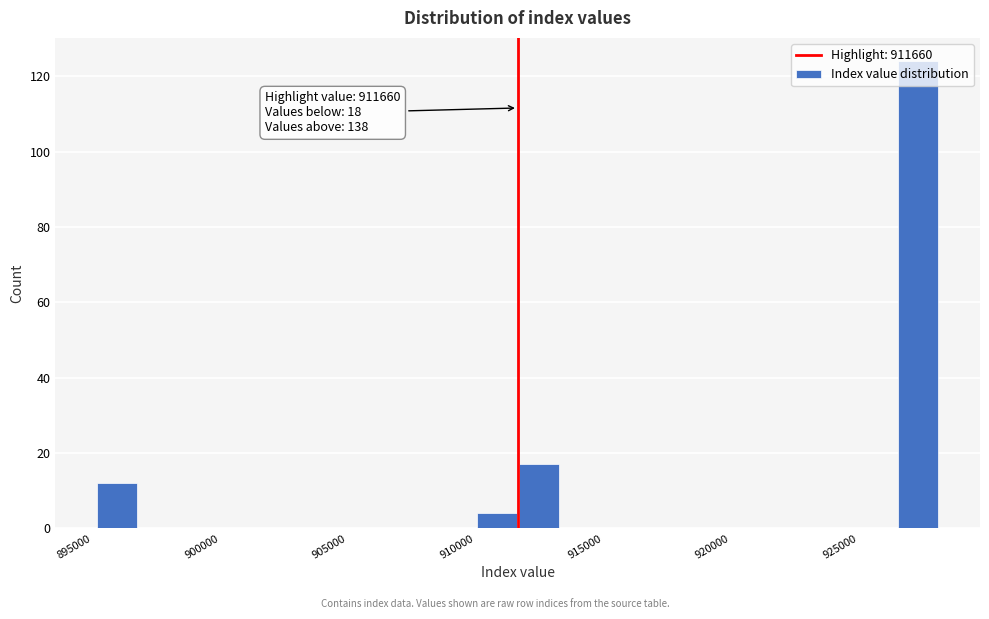

Read against the x-axis, roughly where is the centre of the tallest bar?

927500